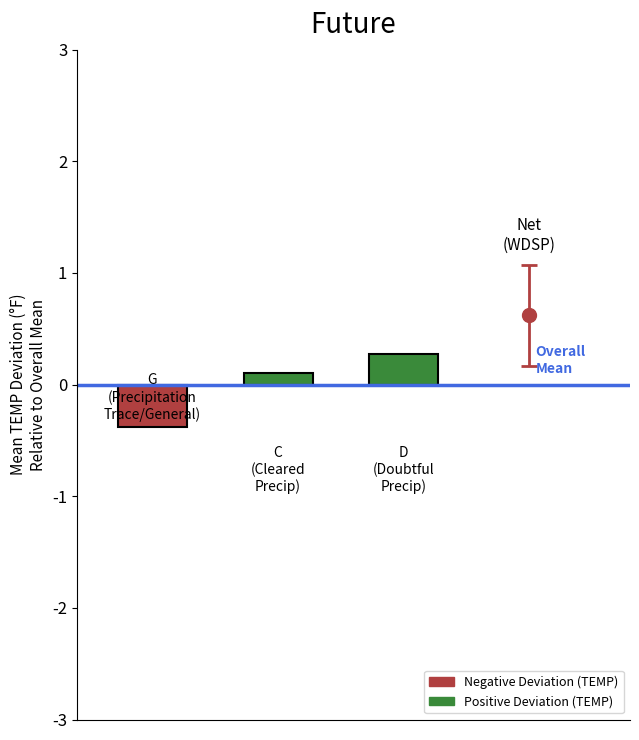

What is the value of the 1st bar from the left?

-0.4